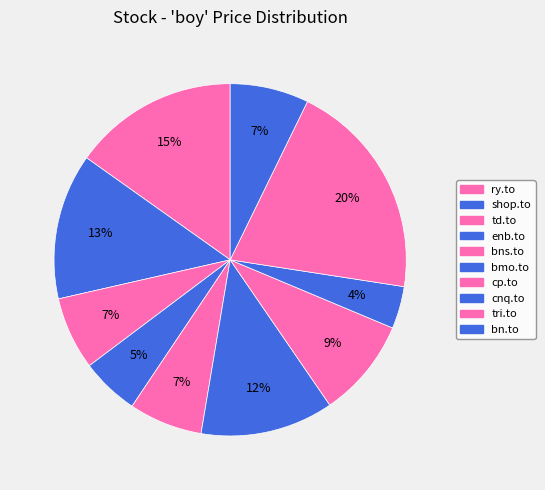

Combined, do tri.to and ry.to account for over 50%?

No